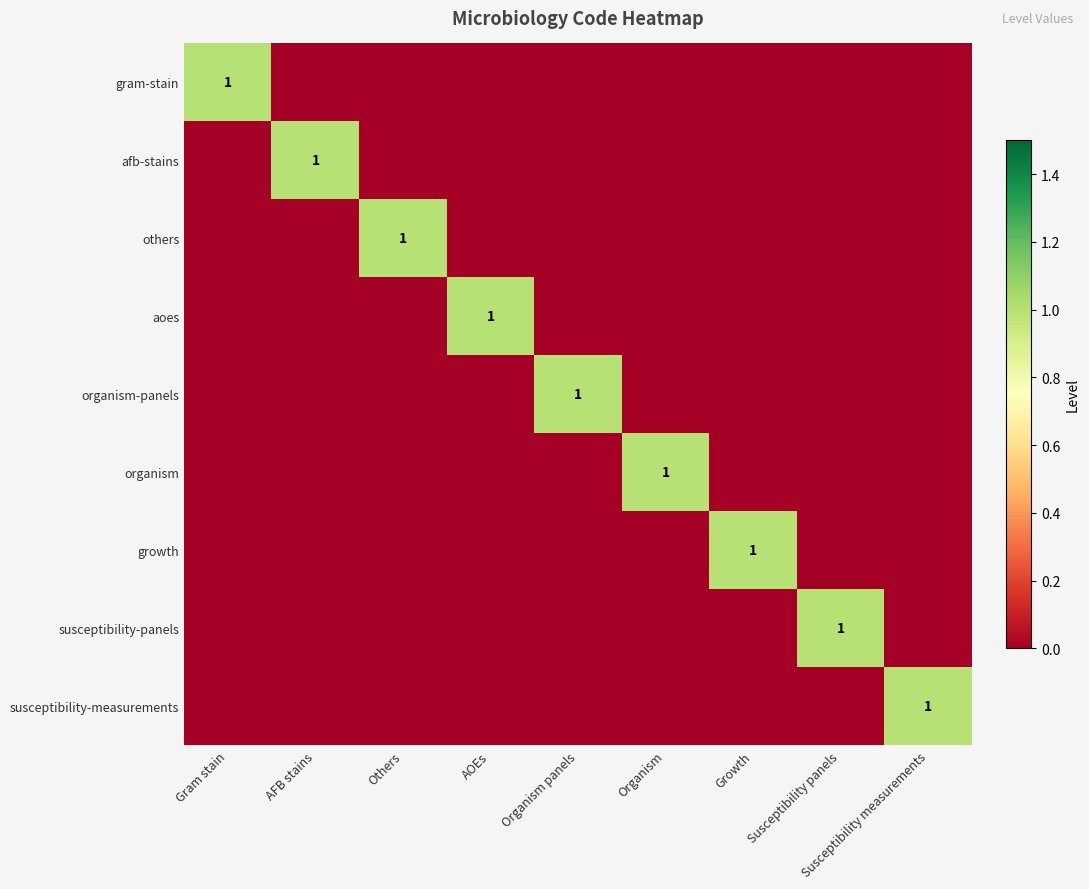

True or false: susceptibility-panels has a value of 2 at Susceptibility panels.

False